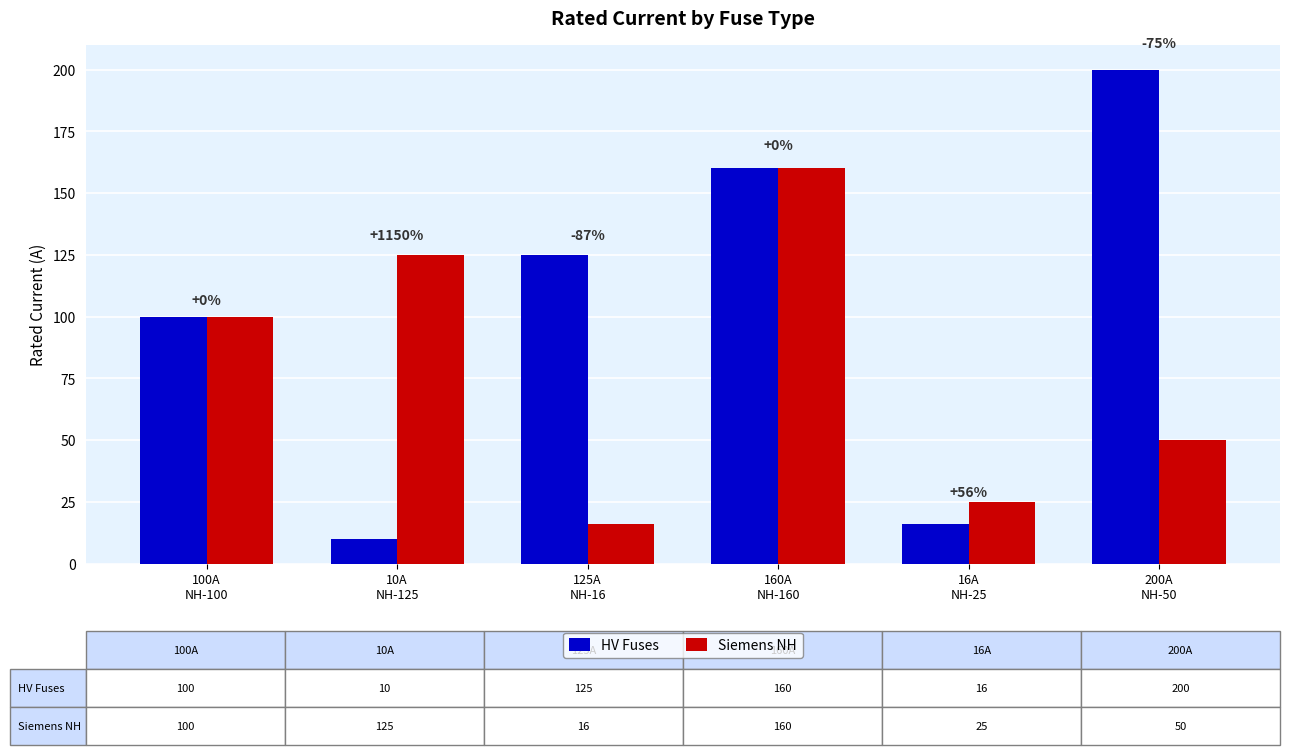

What are all the series names shown in the legend?

HV Fuses, Siemens NH